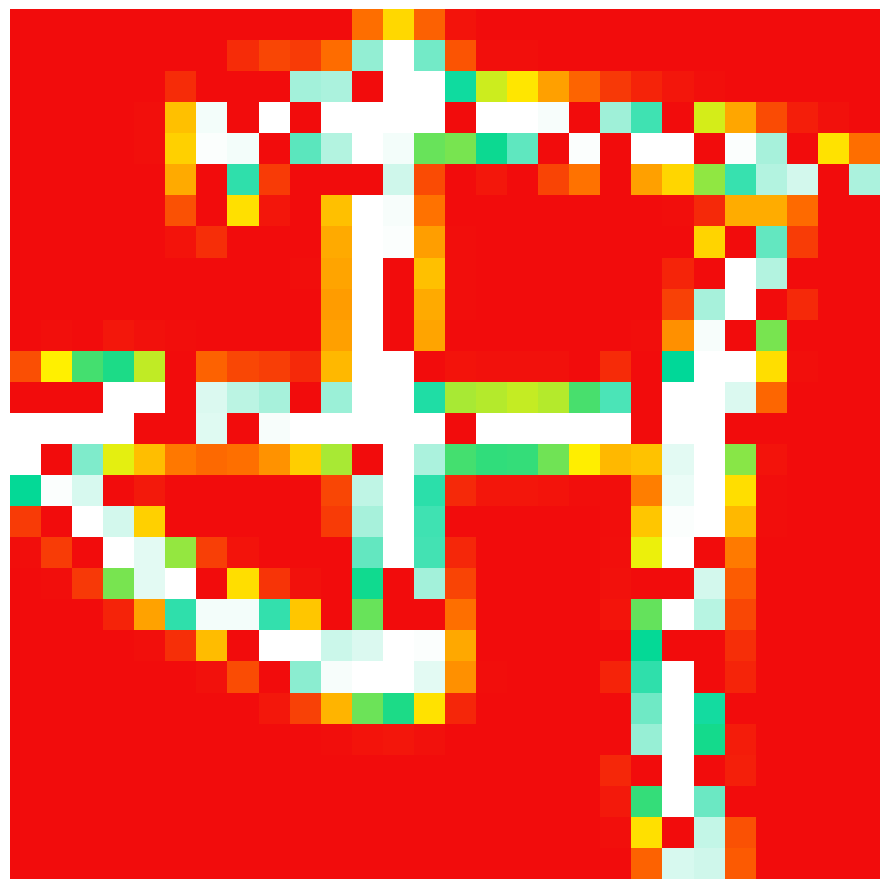

At which category is the sum across all series the highest?

11